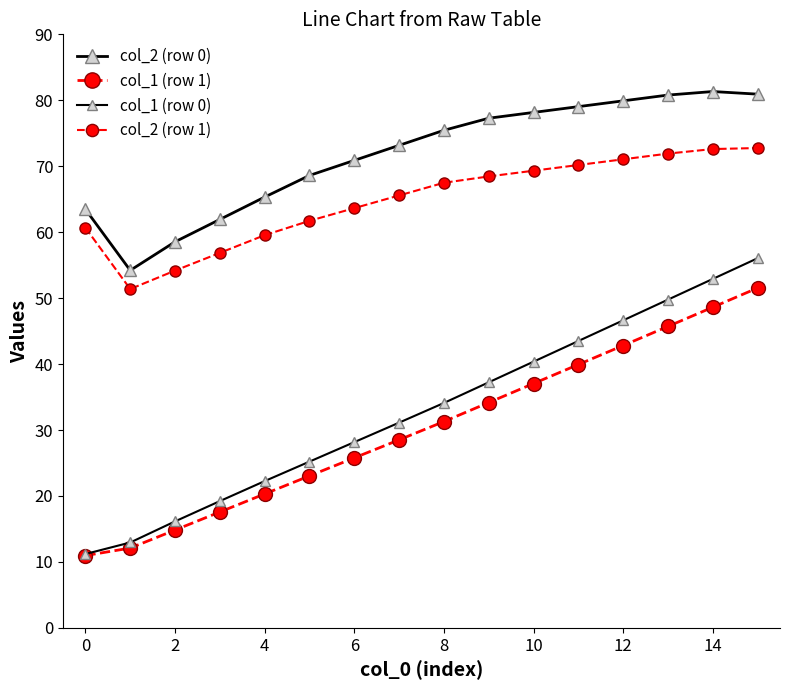

True or false: col_2 (row 0) and col_1 (row 0) intersect in this chart.

False